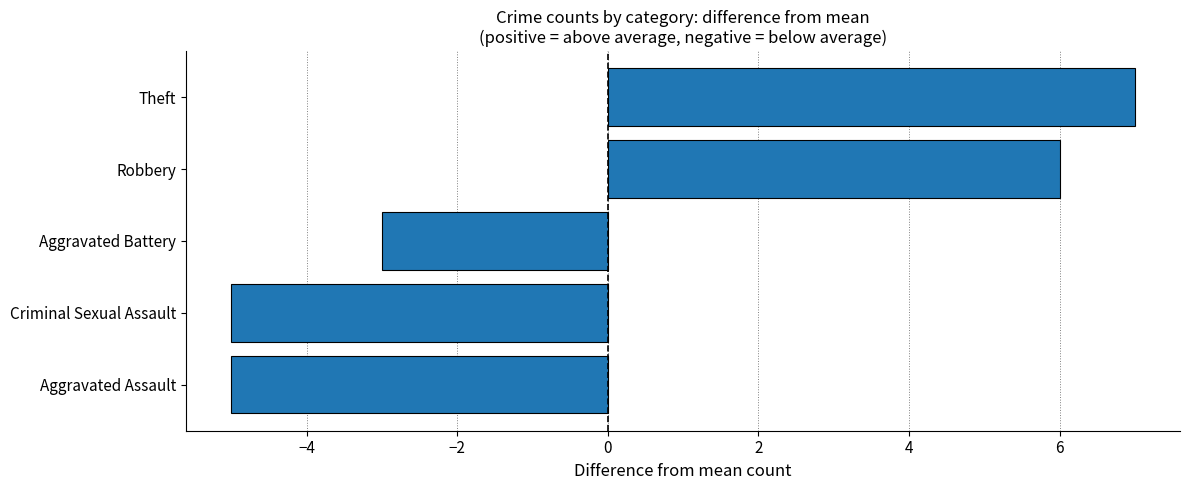

What is the change in value from Robbery to Theft?

+1